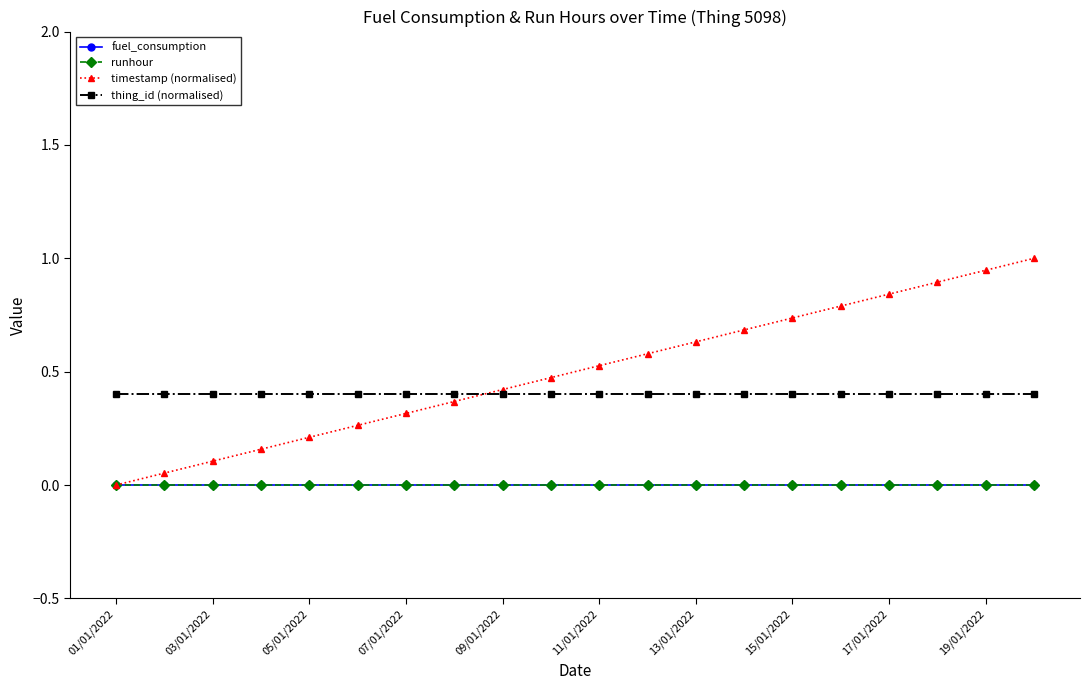

After their last crossing, which series has the higher values: thing_id (normalised) or timestamp (normalised)?

timestamp (normalised)